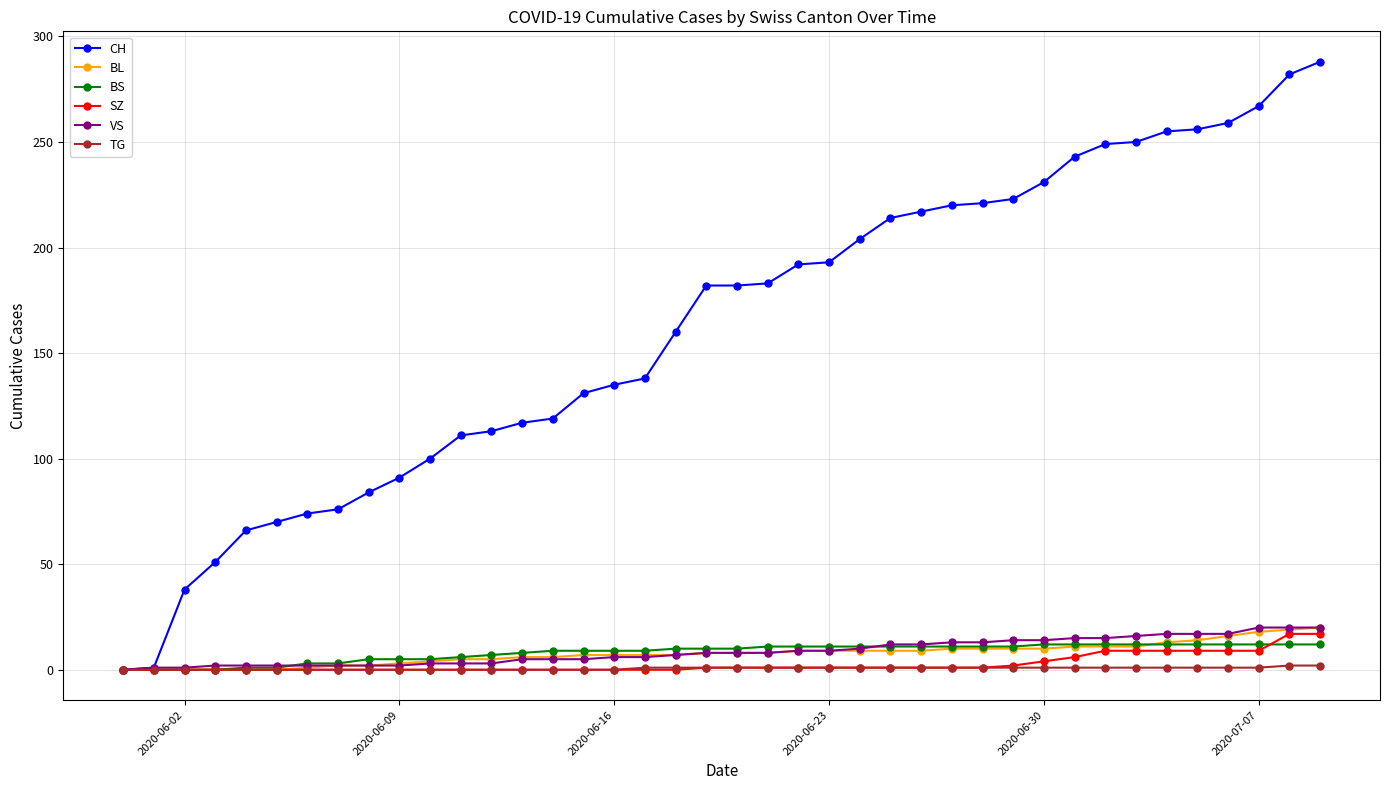

At how many categories does at least one series exceed 236?

9